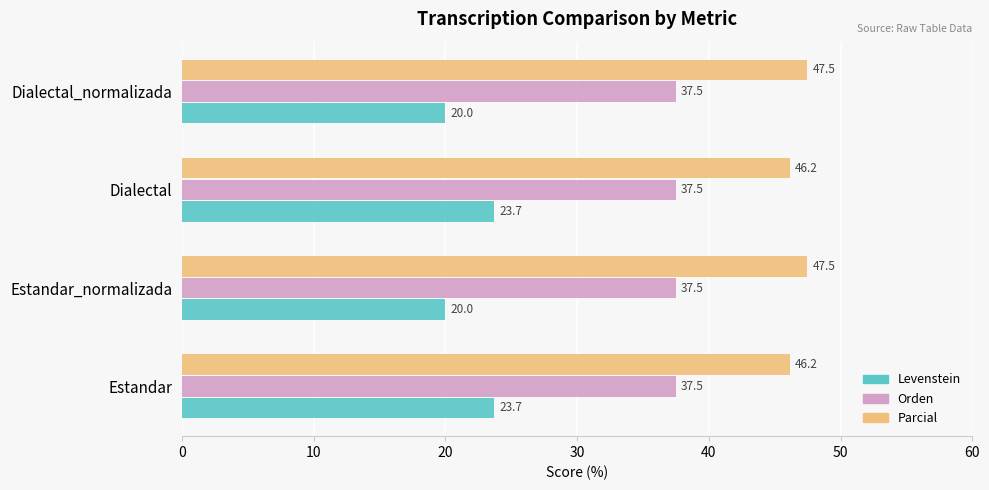

List the series in order of their peak value, lowest first.

Levenstein, Orden, Parcial